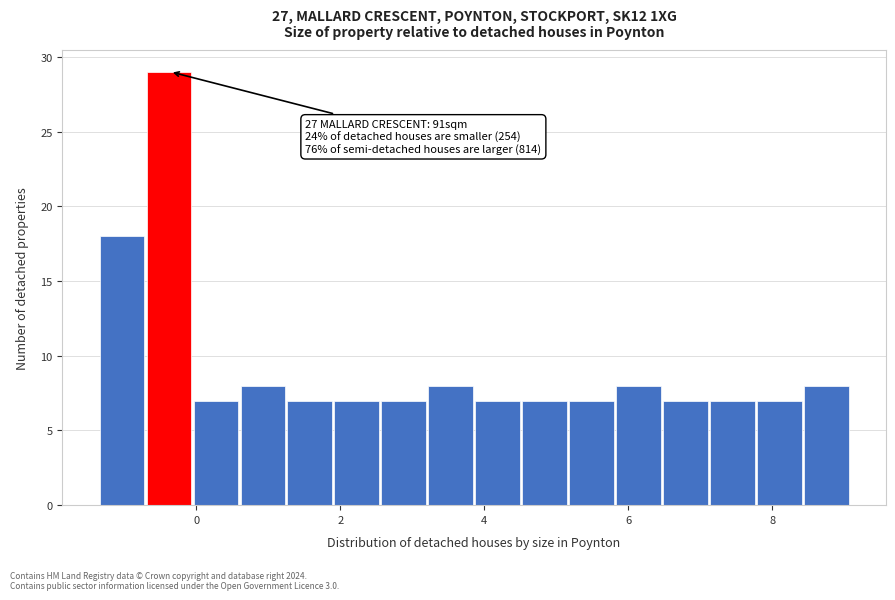

Around what value on the x-axis is the tallest bar? Give the approximate position of its centre, as read against the axis.

-0.4